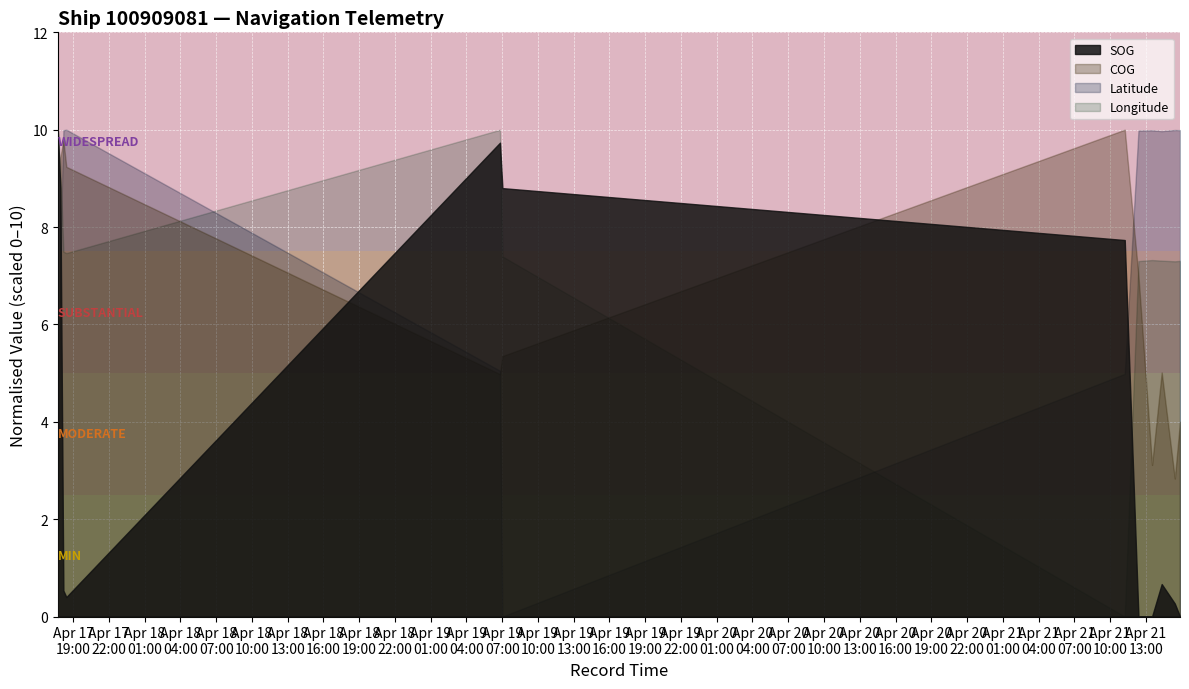

True or false: COG has a value of 41.9 at 2024-04-19 07:00:49.

False